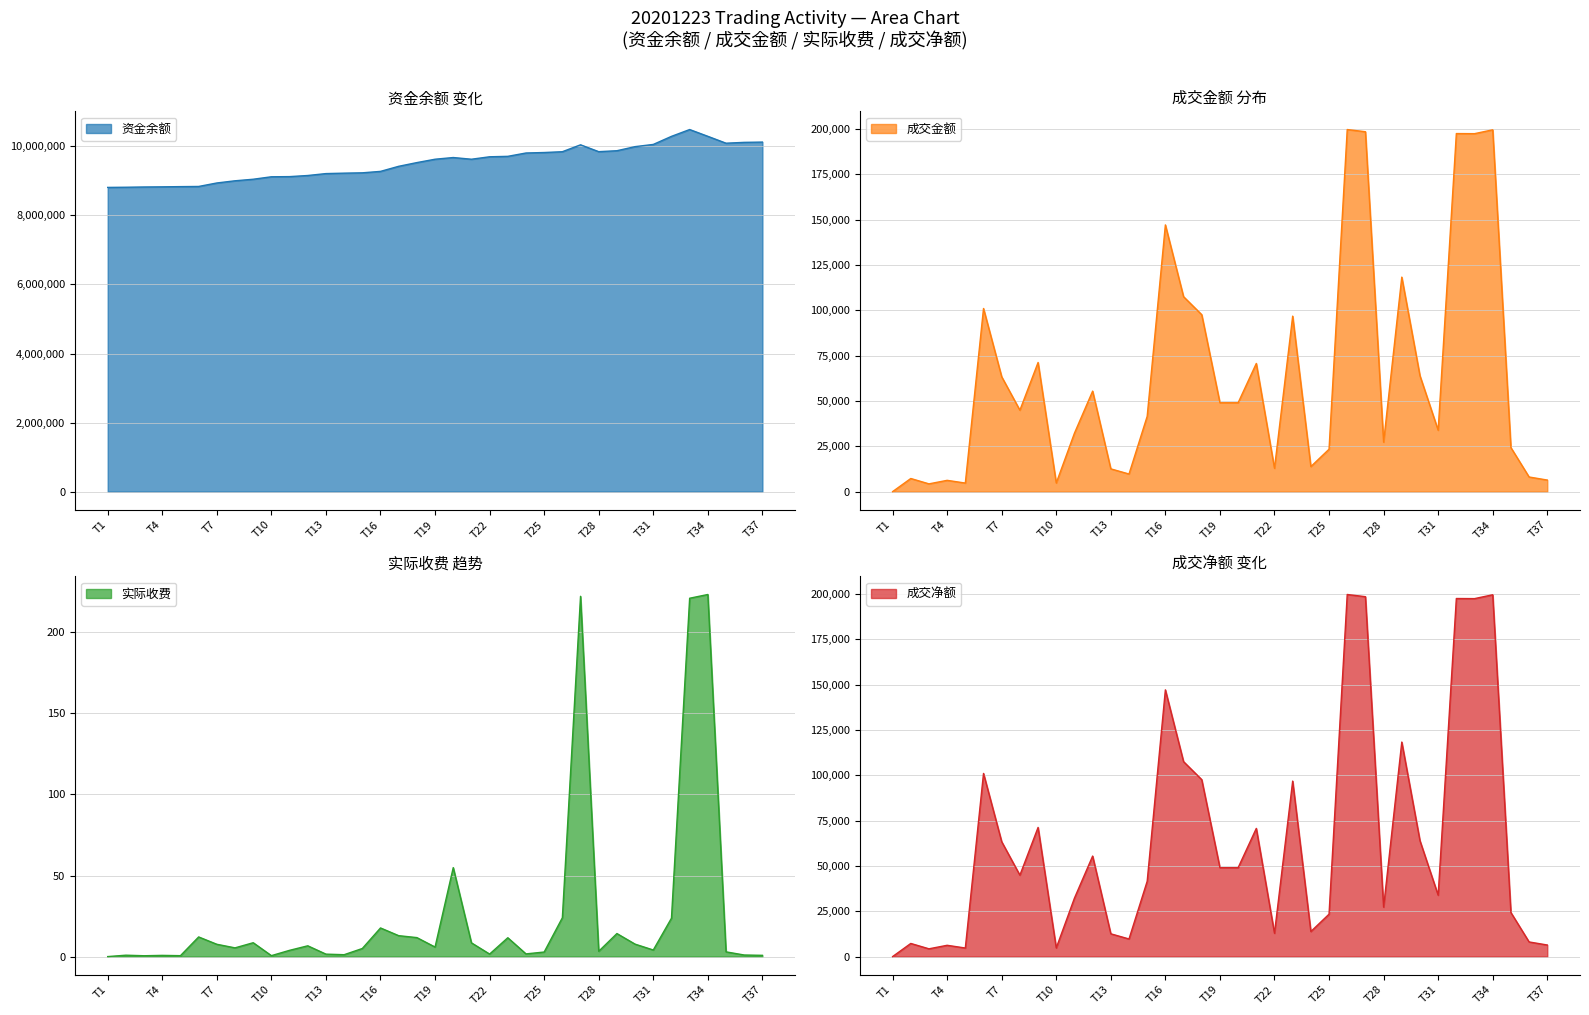

How many interior local valleys does the 成交净额 series have?

10